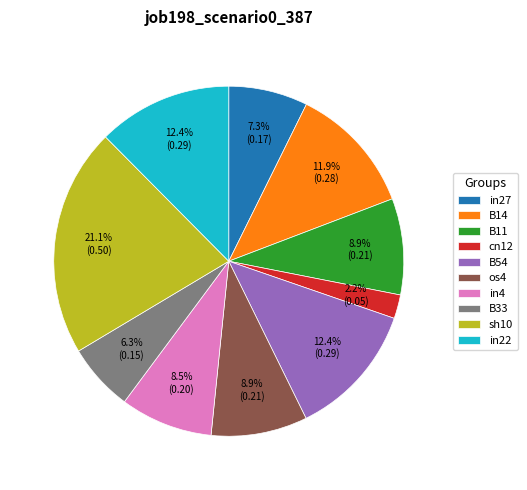

Between B14 and B33, which is larger?

B14